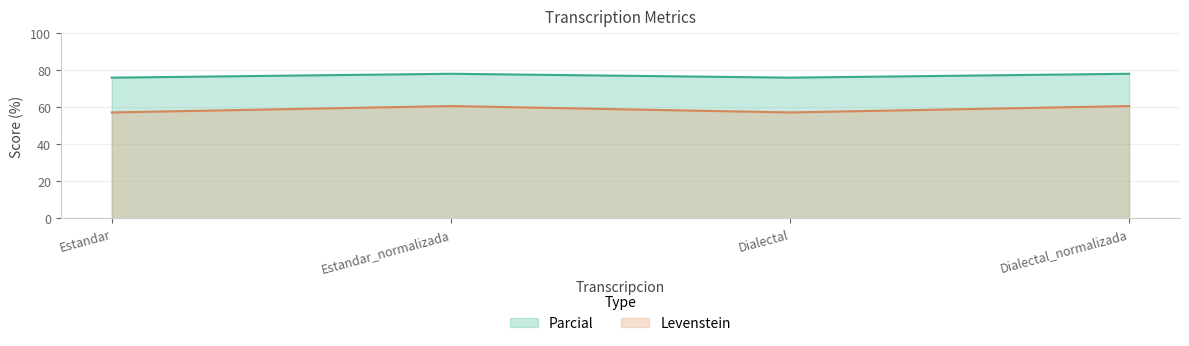

What is the lowest value of the Parcial series?

75.9